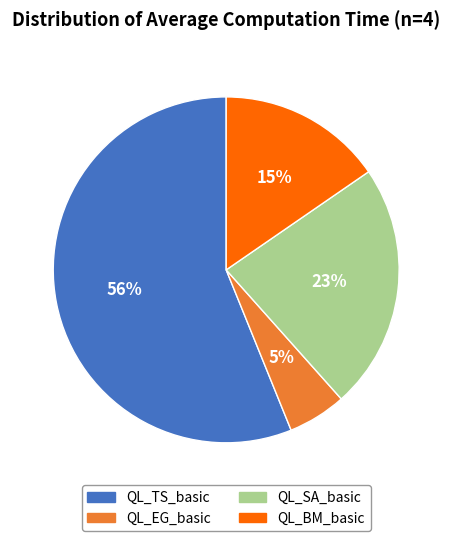

To the nearest percent, what is the average slice percentage?

25%